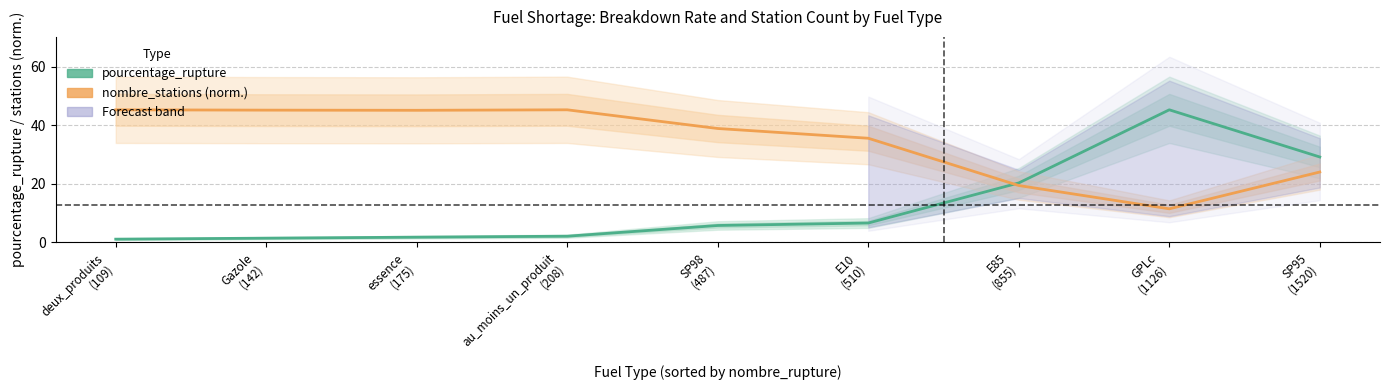

In pourcentage_rupture, how many points are higher than both neighbors (excluding endpoints)?

1